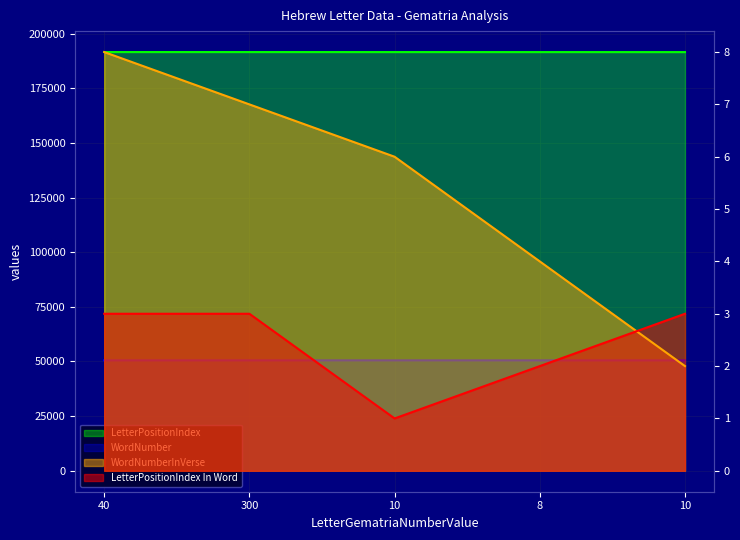

At which category is the sum across all series the highest?

40